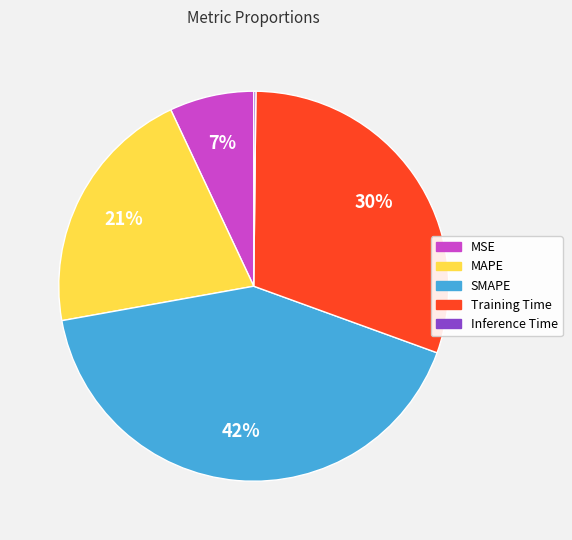

What percentage is the MAPE slice, to the nearest percent?

21%